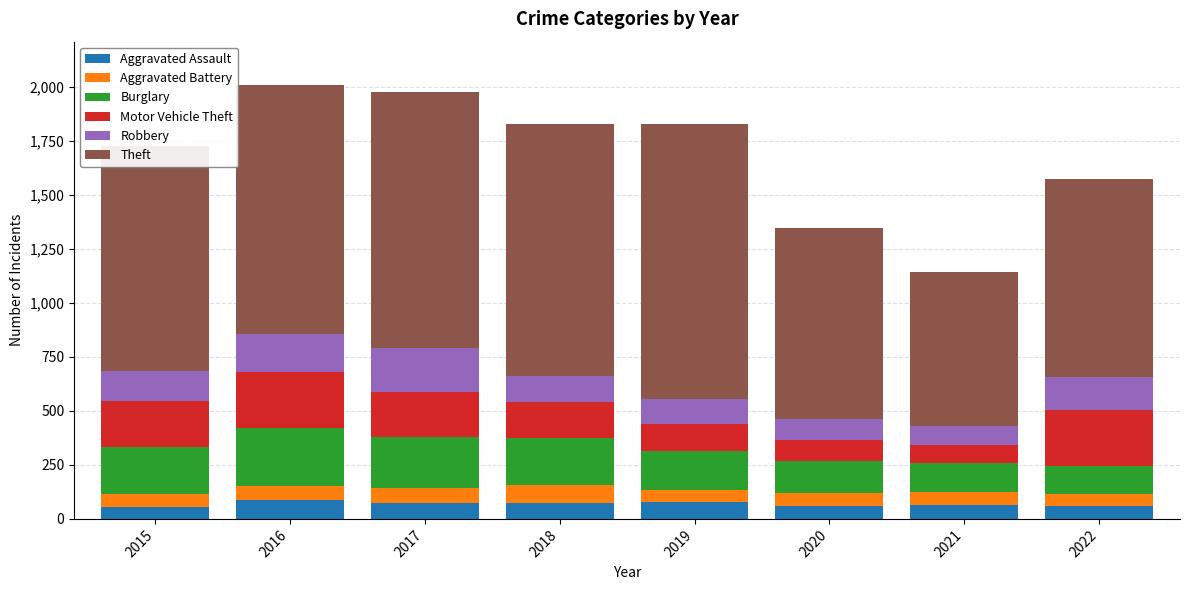

What is the maximum value for Aggravated Assault?

88